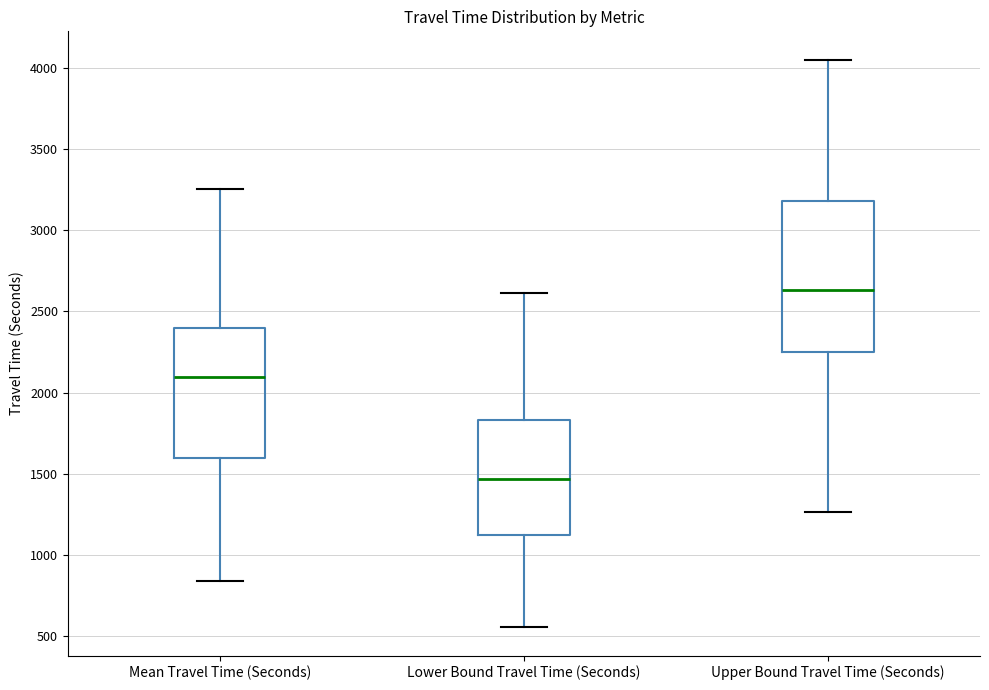

Reading left to right, transcribe this box plot: for each box, give where its median line is, the range the box spans, and where its two whiskers end, as read against the y-axis. The values are not printed on the chart, so give them approximately, as read against the axis.

Mean Travel Time (Seconds): median 2100, box 1600 to 2400, whiskers 850 to 3250
Lower Bound Travel Time (Seconds): median 1450, box 1150 to 1850, whiskers 550 to 2600
Upper Bound Travel Time (Seconds): median 2650, box 2250 to 3200, whiskers 1250 to 4050